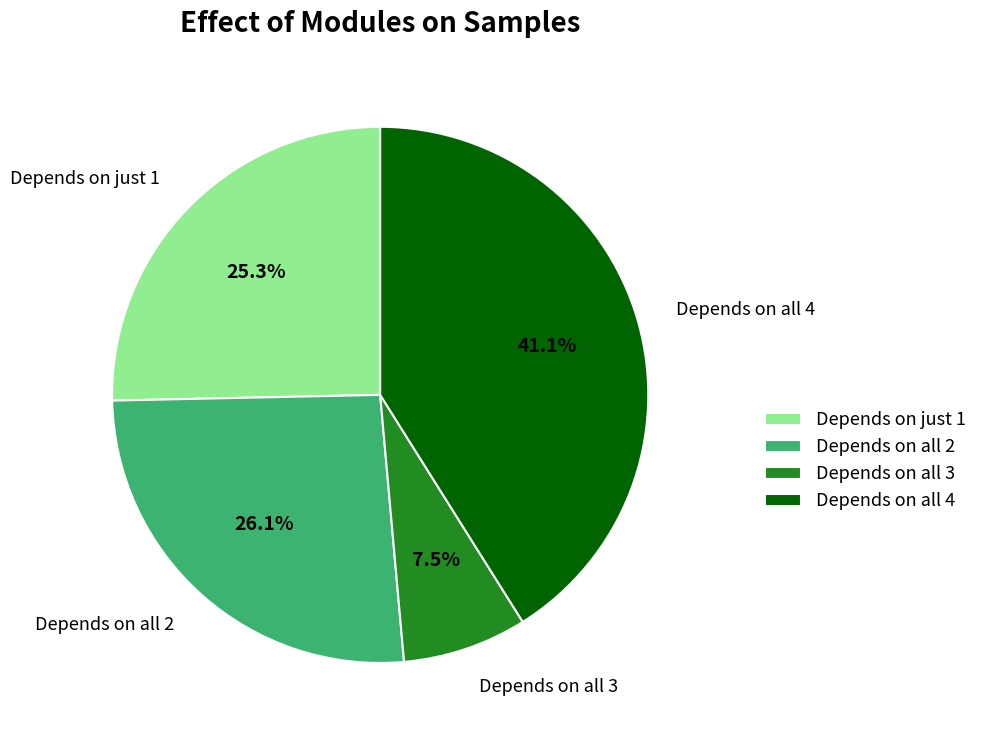

Which has a higher value, Depends on all 4 or Depends on just 1?

Depends on all 4